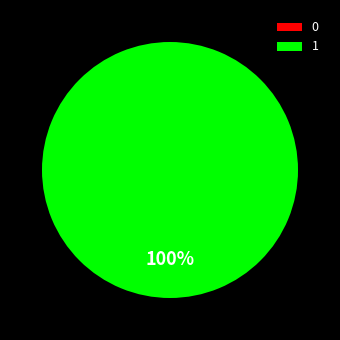

Which category has the biggest portion of the pie?

1